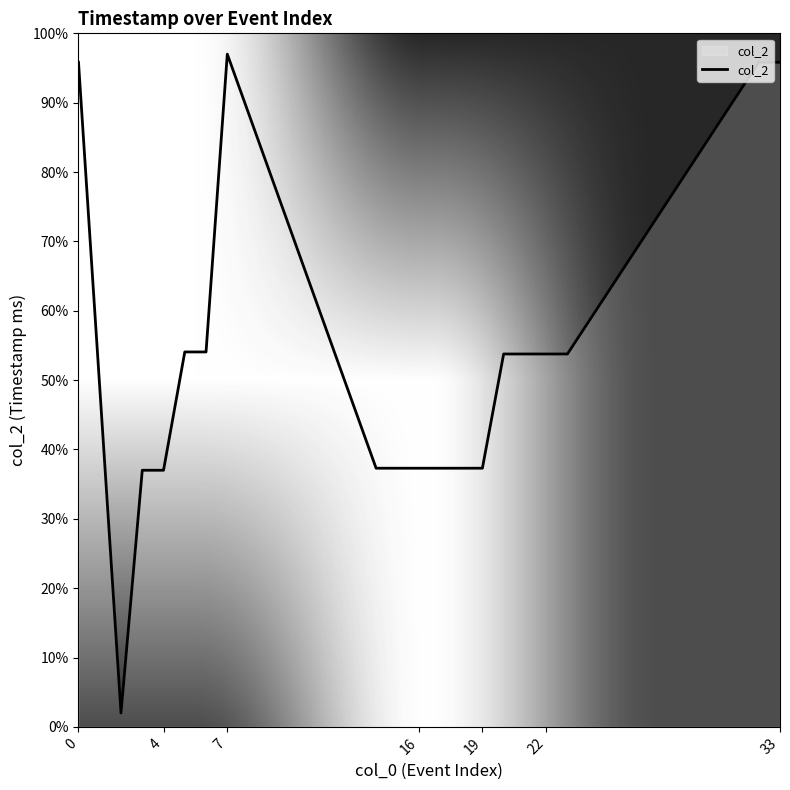

Does the chart display data point markers on the line(s)?

No